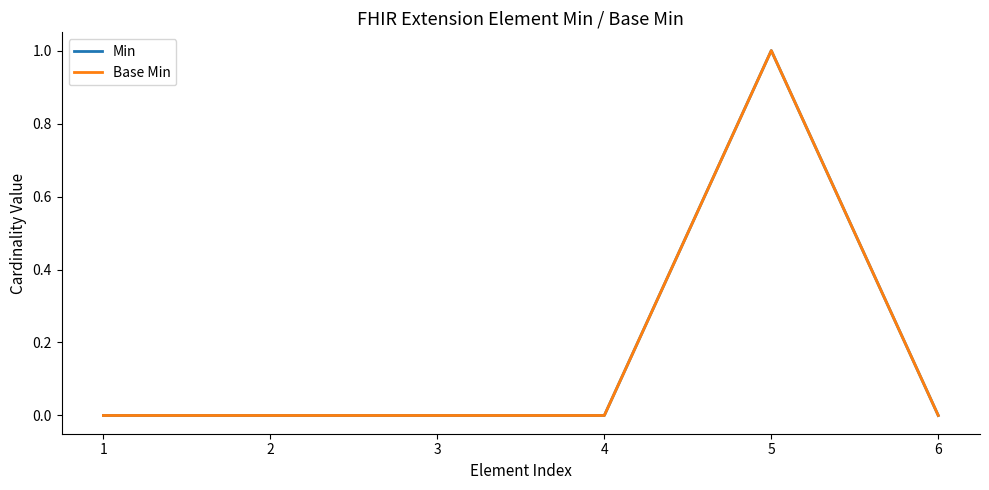

Does the chart display data point markers on the line(s)?

No